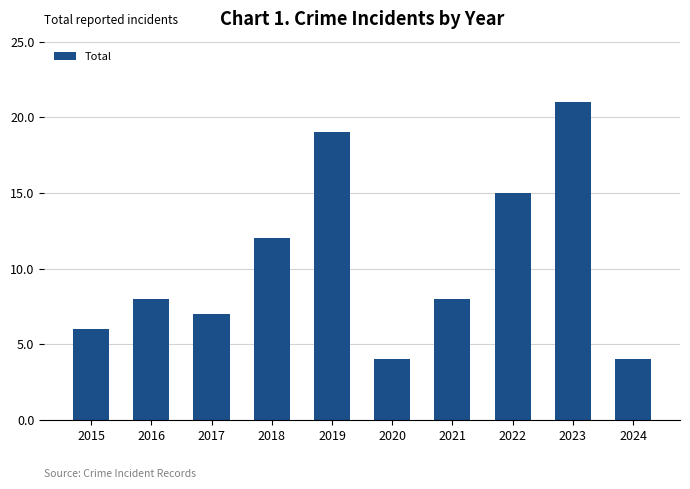

What is the difference between the values at 2020 and 2022?

11